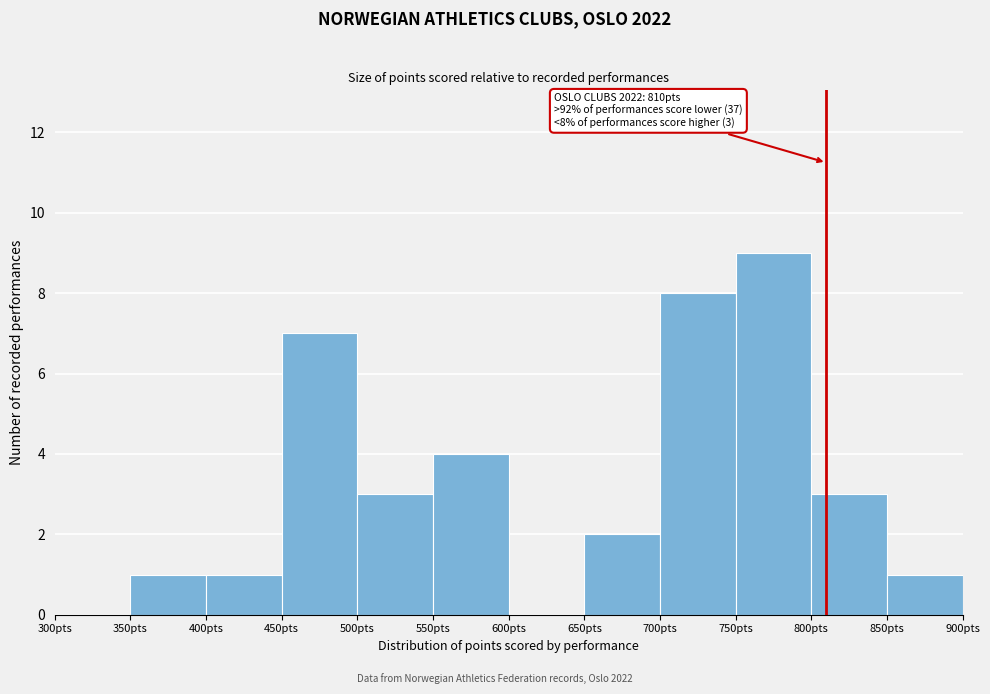

Which range on the x-axis has the tallest bar?

750 to 800